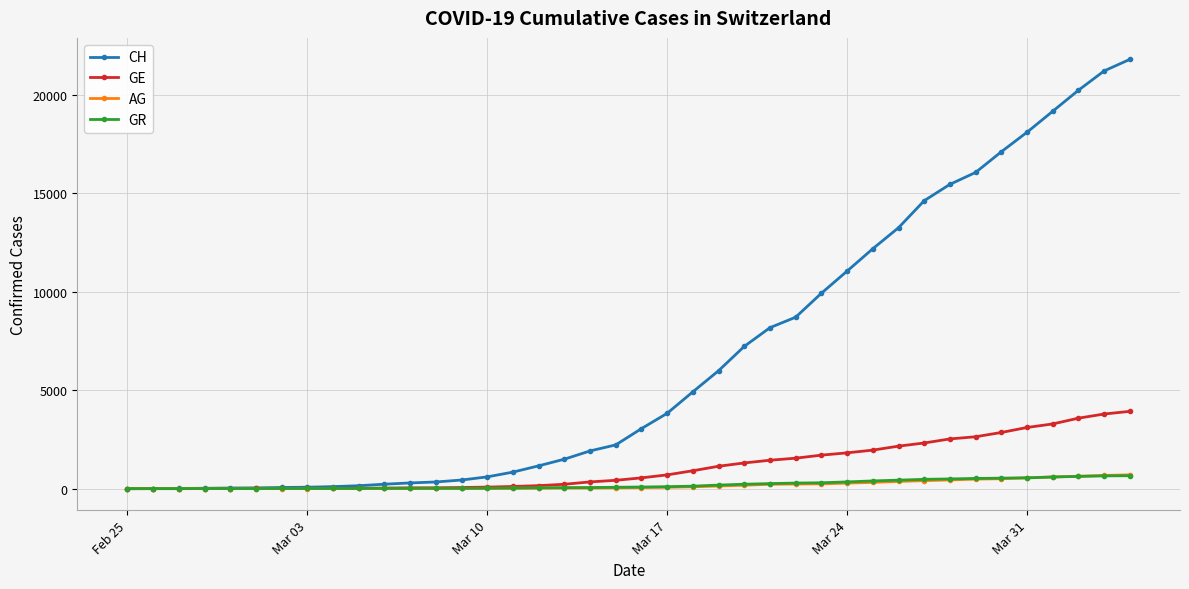

What is the greatest value displayed?

21812